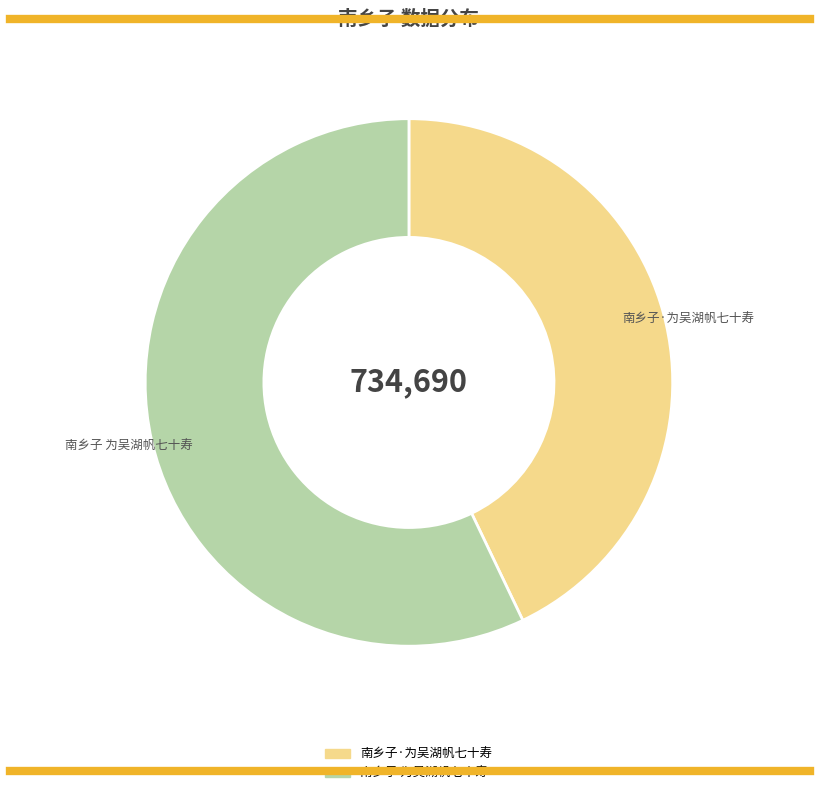

Approximately how many times larger is the value at 南乡子 为吴湖帆七十寿 compared to 南乡子·为吴湖帆七十寿?

1.3